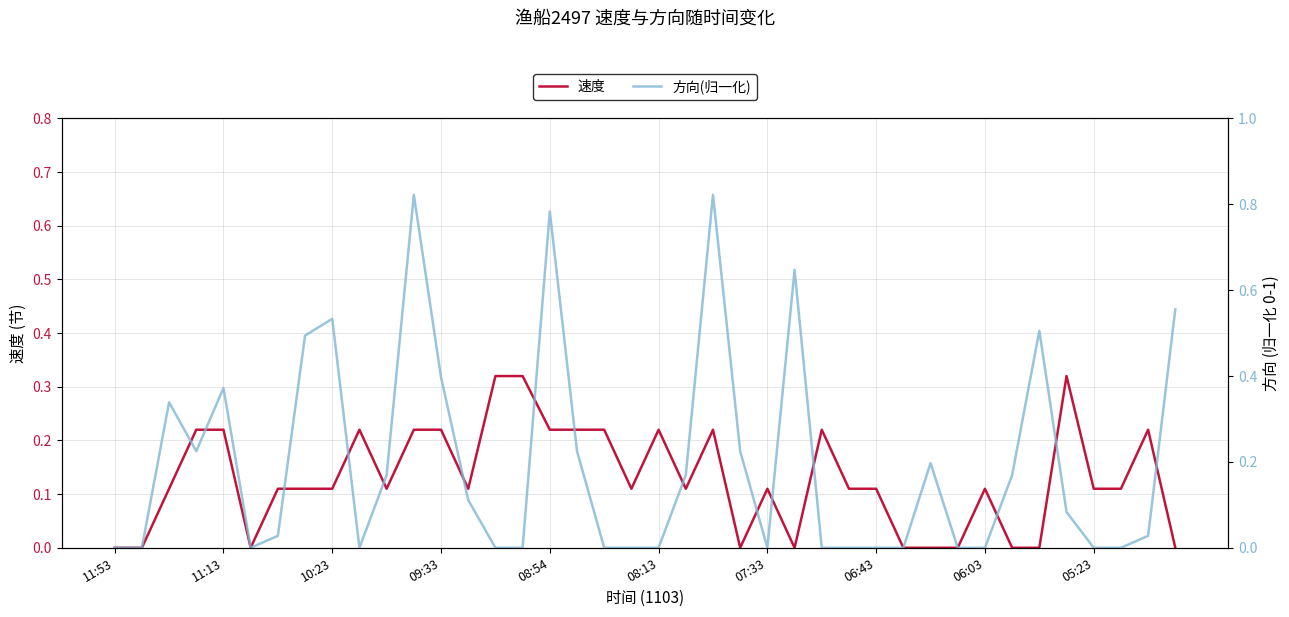

What is the average value of the 速度 series?

0.1